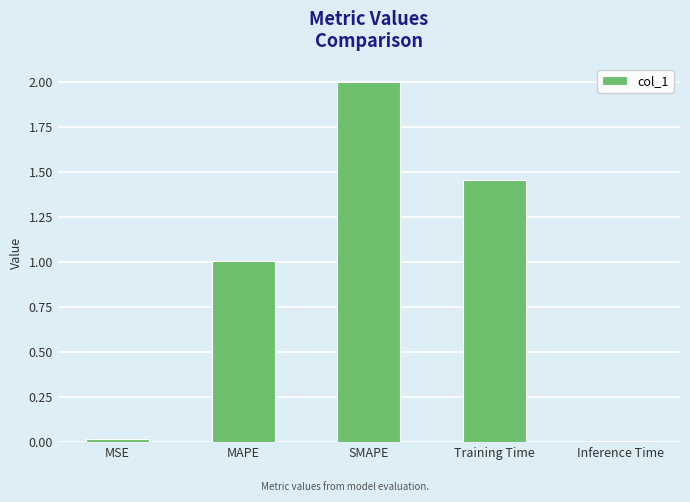

What is the difference between the maximum and minimum values?

2.0